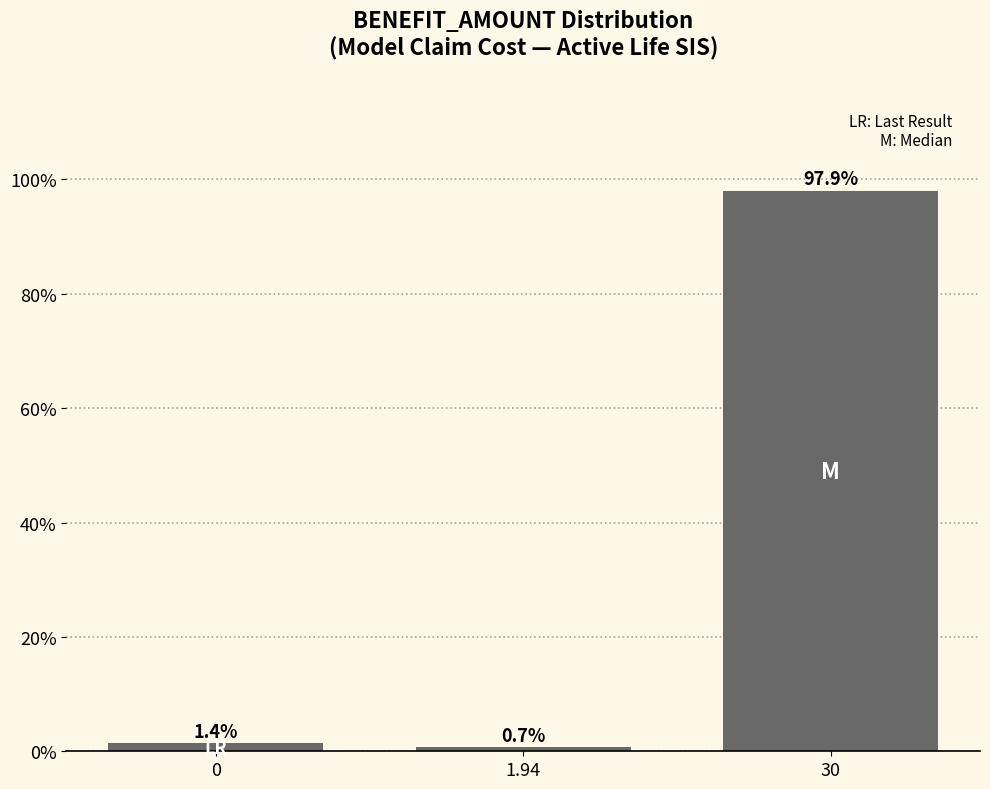

Reading left to right, list all the values displayed in this chart.

1.4	0.7	97.9